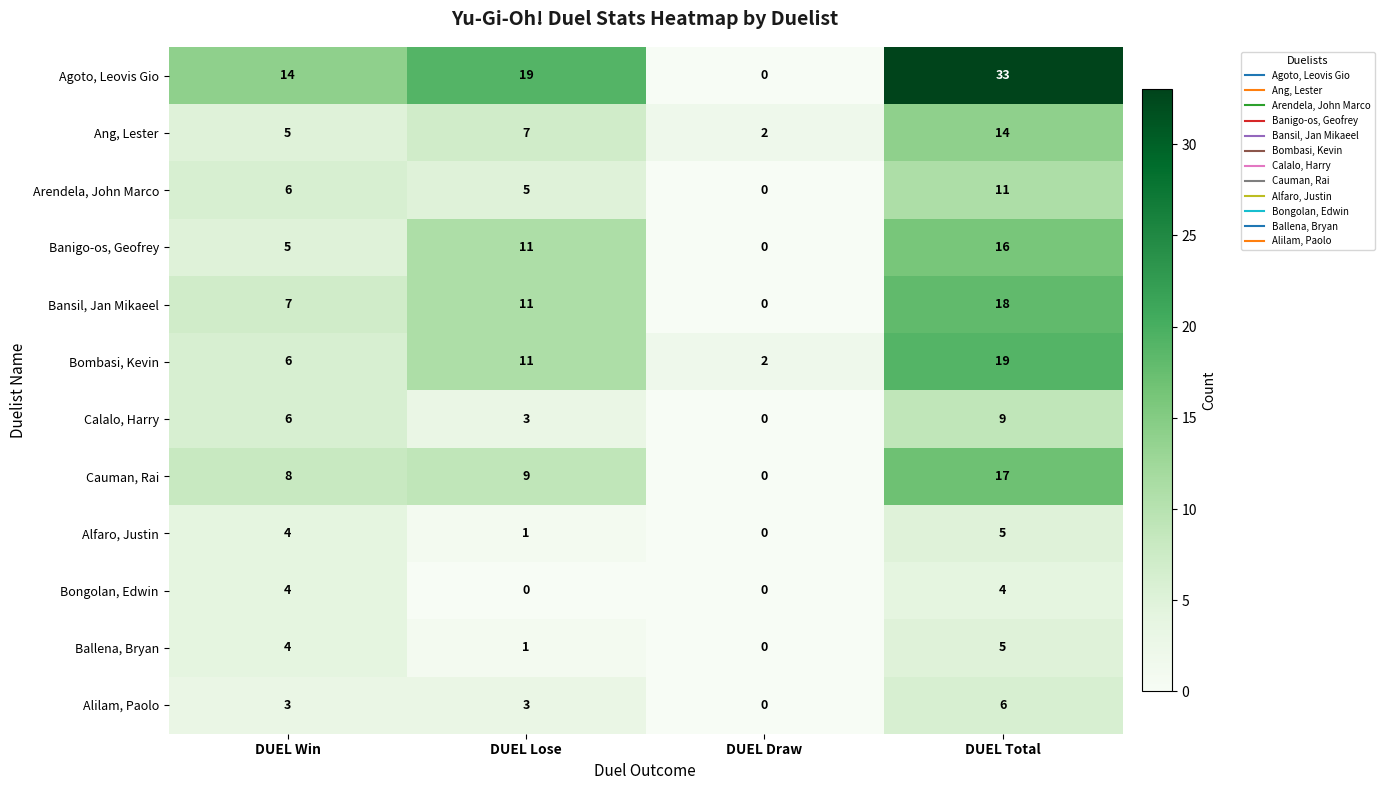

Which series has the widest spread of values?

Agoto, Leovis Gio